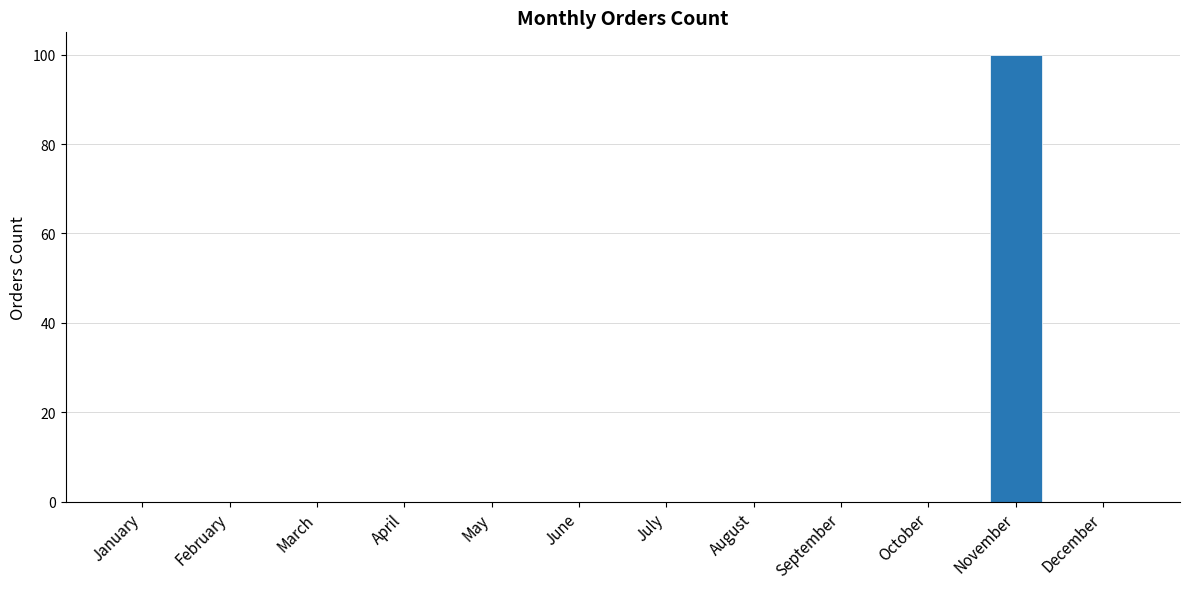

Which category has the highest value across all series?

November